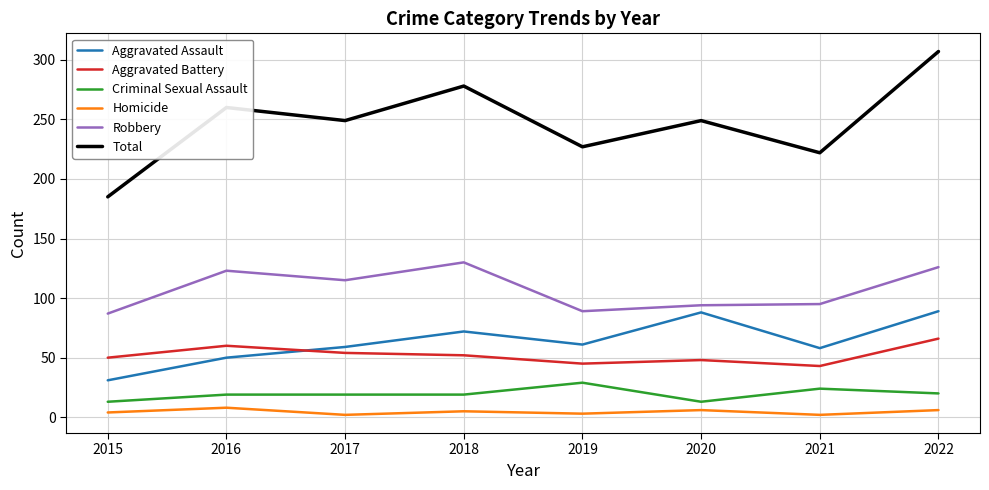

At which category does Homicide reach its first local valley?

2017